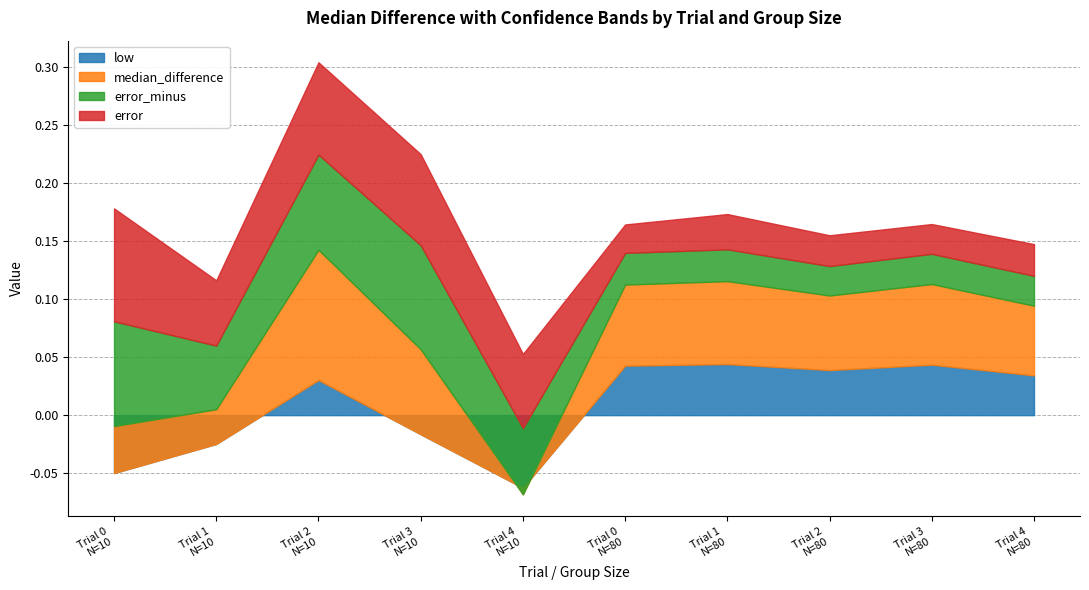

List the labels in order of high value, largest first.

Trial 2
N=10, Trial 3
N=10, Trial 0
N=10, Trial 1
N=80, Trial 3
N=80, Trial 0
N=80, Trial 2
N=80, Trial 4
N=80, Trial 1
N=10, Trial 4
N=10